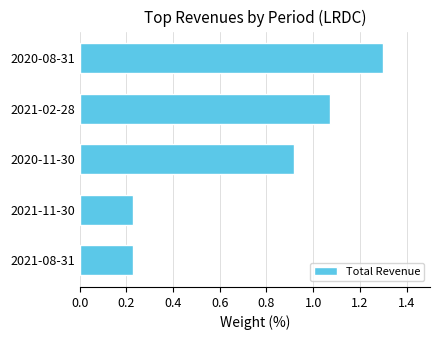

Approximately how many times larger is the value at 2021-02-28 compared to 2020-08-31?

0.8